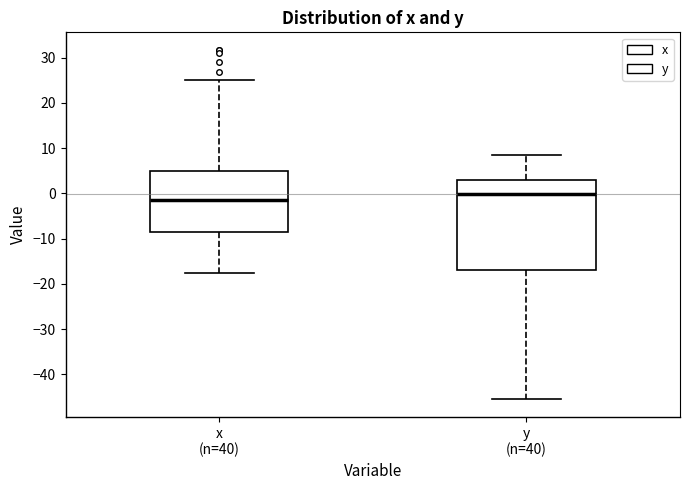

Where does the upper whisker of the box for y (n=40) end on the y-axis? The values are not printed on the chart, so give them approximately, as read against the axis.

9